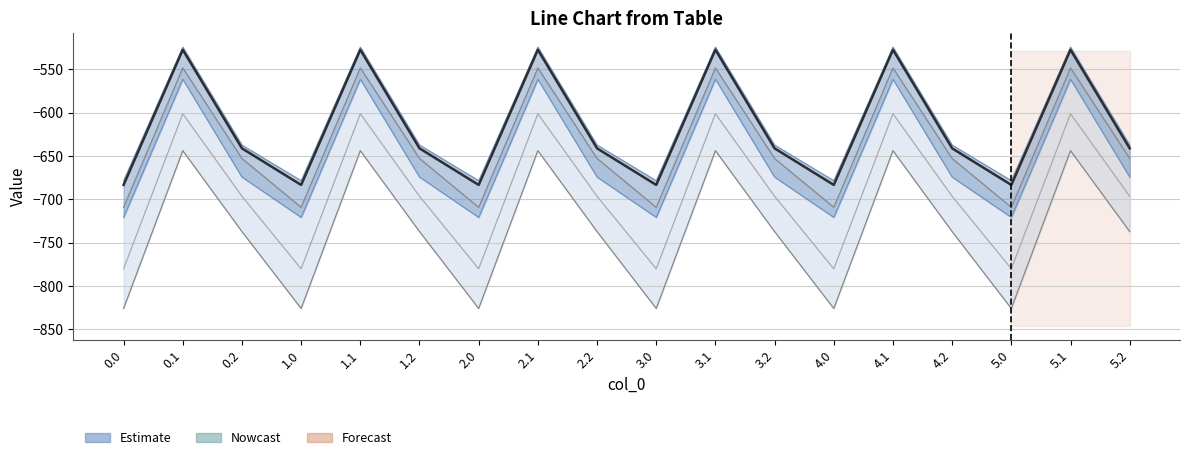

What is the label of the 18th point from the left?

5.2